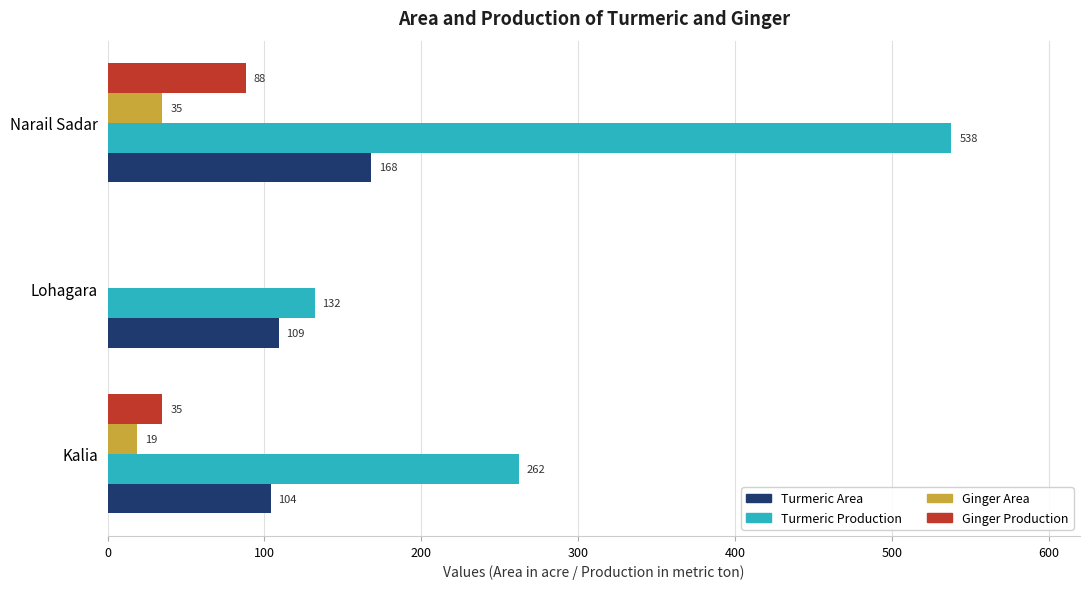

How many categories are shown in the chart?

3